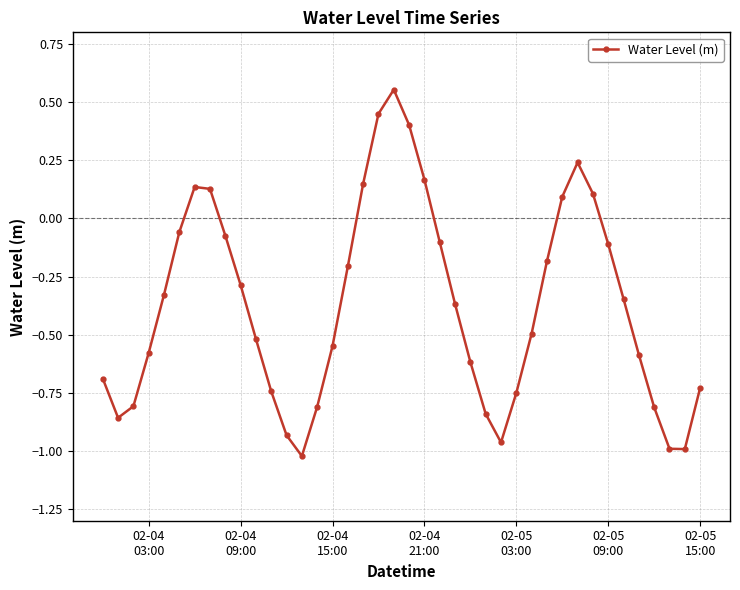

How many values are below 0?

30